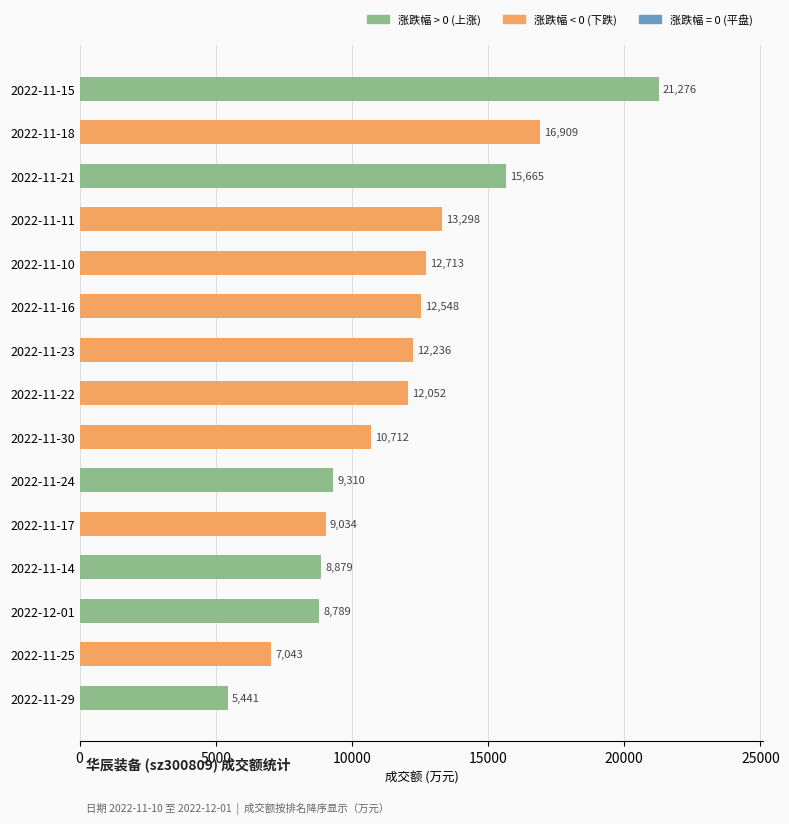

Reading top to bottom, transcribe all the data shown in this chart.

2022-11-15=21276	2022-11-18=16909	2022-11-21=15665	2022-11-11=13298	2022-11-10=12713	2022-11-16=12548	2022-11-23=12236	2022-11-22=12052	2022-11-30=10712	2022-11-24=9310	2022-11-17=9034	2022-11-14=8879	2022-12-01=8789	2022-11-25=7043	2022-11-29=5441